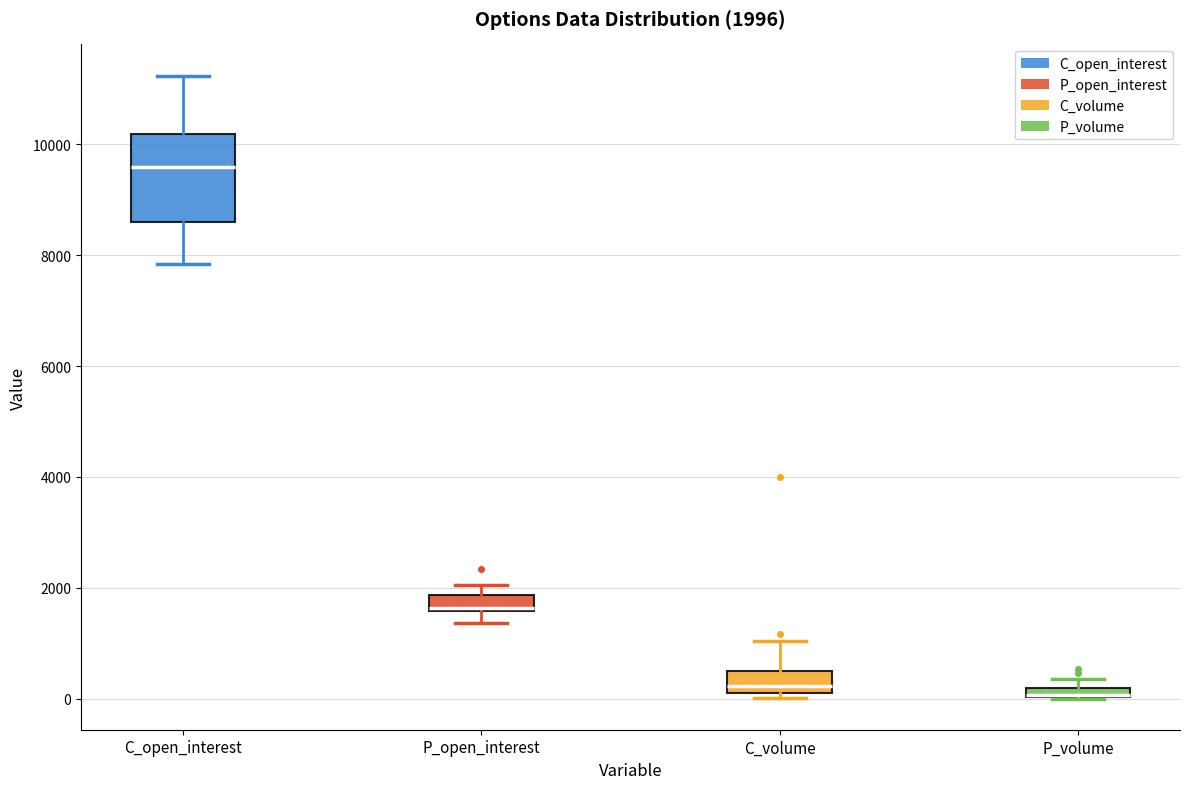

Which box is the tallest, from its lower edge to its upper edge?

C_open_interest